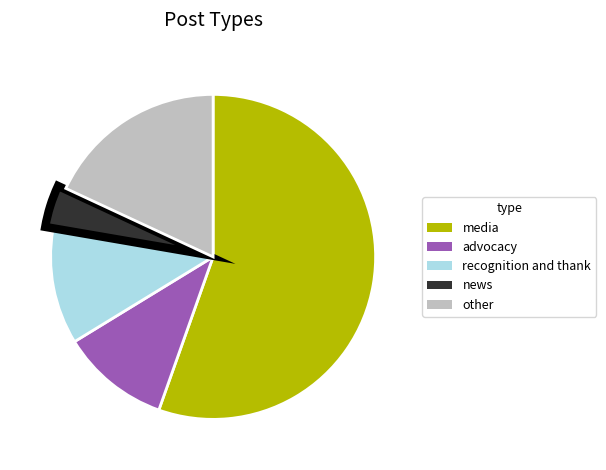

Is there a majority slice in this chart?

Yes